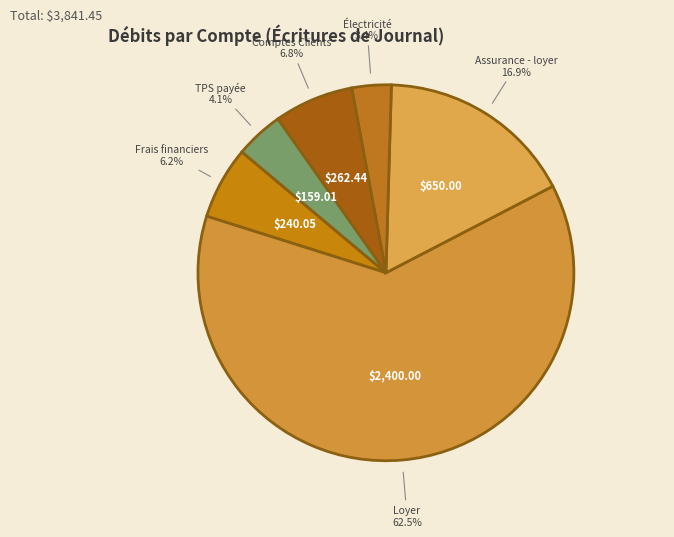

Count the number of slices in the pie.

6